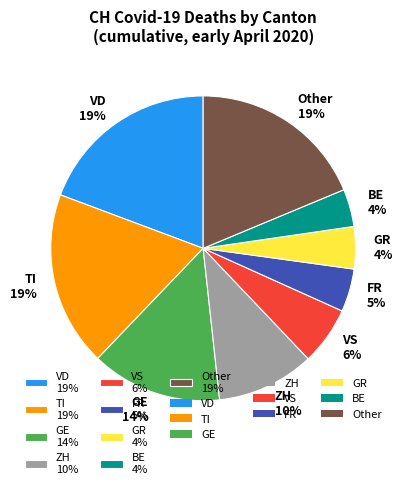

Is the sum of BE 4% and Other 19% greater than half?

No